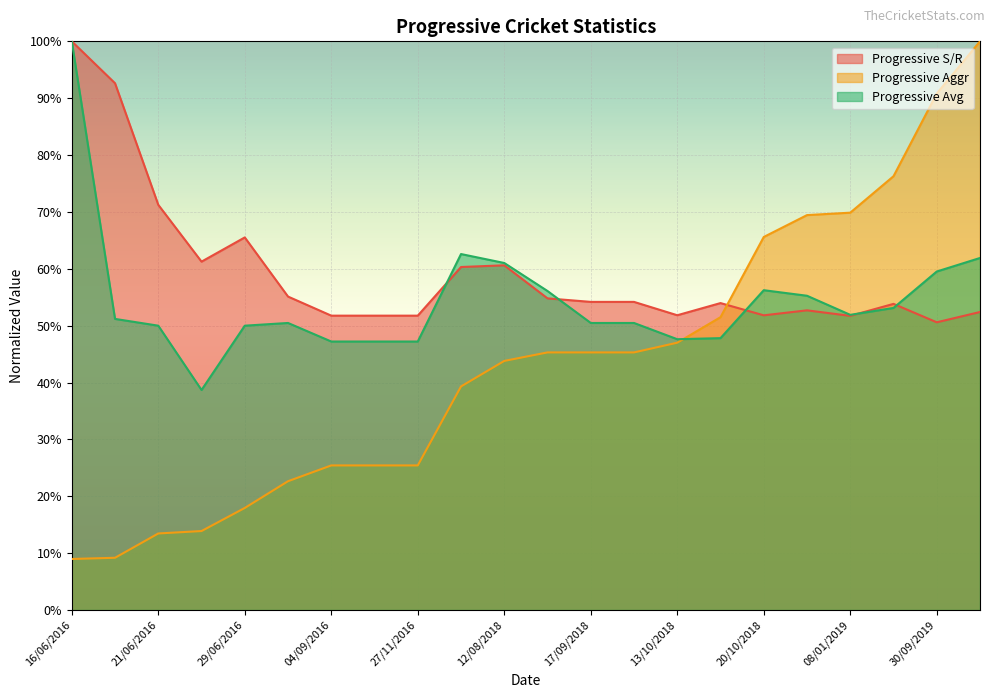

Reading left to right, what are all the values shown in this chart?

Progressive S/R: 16/06/2016=100.0	18/06/2016=92.6	21/06/2016=71.3	26/06/2016=61.3	29/06/2016=65.5	02/07/2016=55.1	04/09/2016=51.8	21/11/2016=51.8	27/11/2016=51.8	08/08/2018=60.3	12/08/2018=60.6	15/09/2018=54.8	17/09/2018=54.2	10/10/2018=54.2	13/10/2018=51.8	17/10/2018=54.0	20/10/2018=51.8	23/10/2018=52.7	08/01/2019=51.7	31/07/2019=53.8	30/09/2019=50.6	02/10/2019=52.4
Progressive Aggr: 16/06/2016=9.0	18/06/2016=9.2	21/06/2016=13.5	26/06/2016=13.9	29/06/2016=17.9	02/07/2016=22.6	04/09/2016=25.4	21/11/2016=25.4	27/11/2016=25.4	08/08/2018=39.3	12/08/2018=43.8	15/09/2018=45.3	17/09/2018=45.3	10/10/2018=45.3	13/10/2018=47.0	17/10/2018=51.5	20/10/2018=65.6	23/10/2018=69.4	08/01/2019=69.9	31/07/2019=76.3	30/09/2019=90.8	02/10/2019=100.0
Progressive Avg: 16/06/2016=100.0	18/06/2016=51.2	21/06/2016=50.0	26/06/2016=38.7	29/06/2016=50.0	02/07/2016=50.5	04/09/2016=47.2	21/11/2016=47.2	27/11/2016=47.2	08/08/2018=62.6	12/08/2018=61.0	15/09/2018=56.1	17/09/2018=50.5	10/10/2018=50.5	13/10/2018=47.6	17/10/2018=47.8	20/10/2018=56.2	23/10/2018=55.3	08/01/2019=51.9	31/07/2019=53.1	30/09/2019=59.5	02/10/2019=61.9